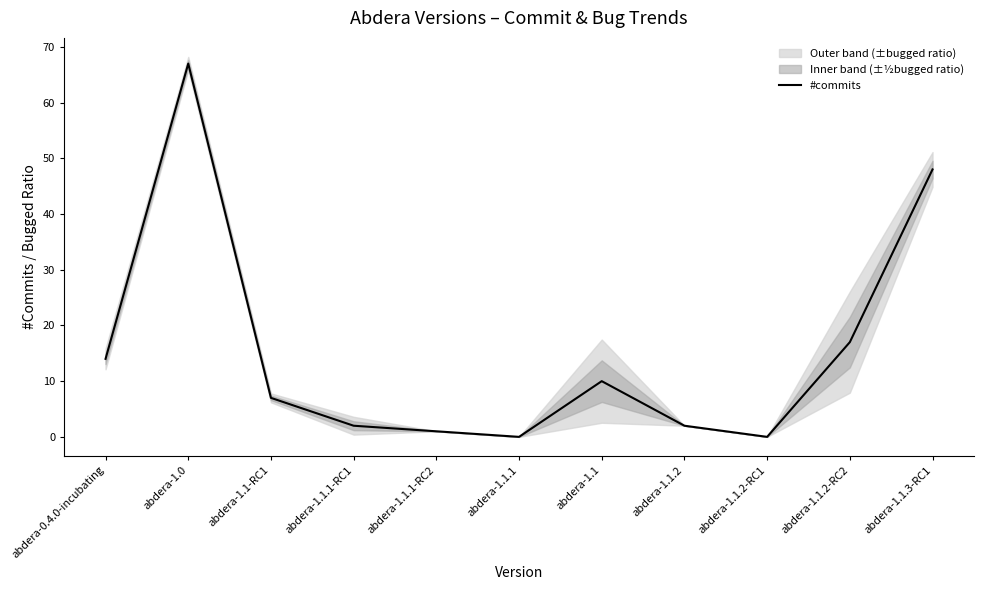

What is the label of the 1st point from the left?

abdera-0.4.0-incubating